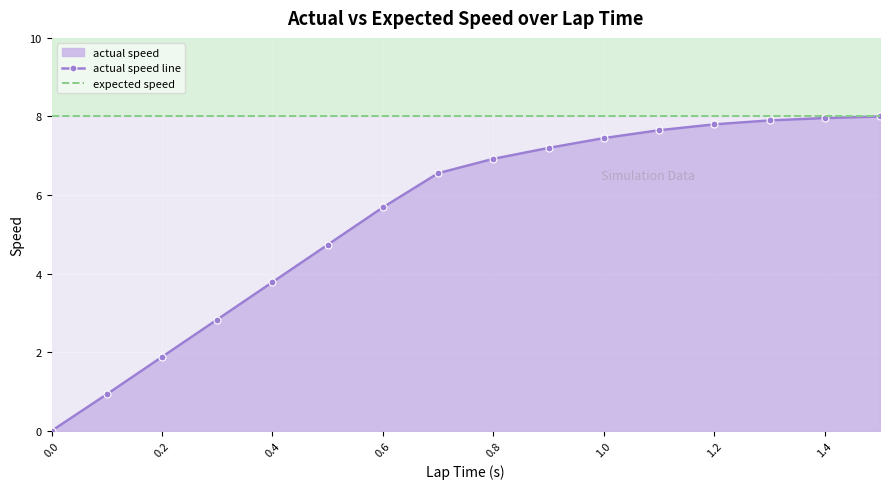

List the series in order of their peak value, highest first.

actual speed line, expected speed